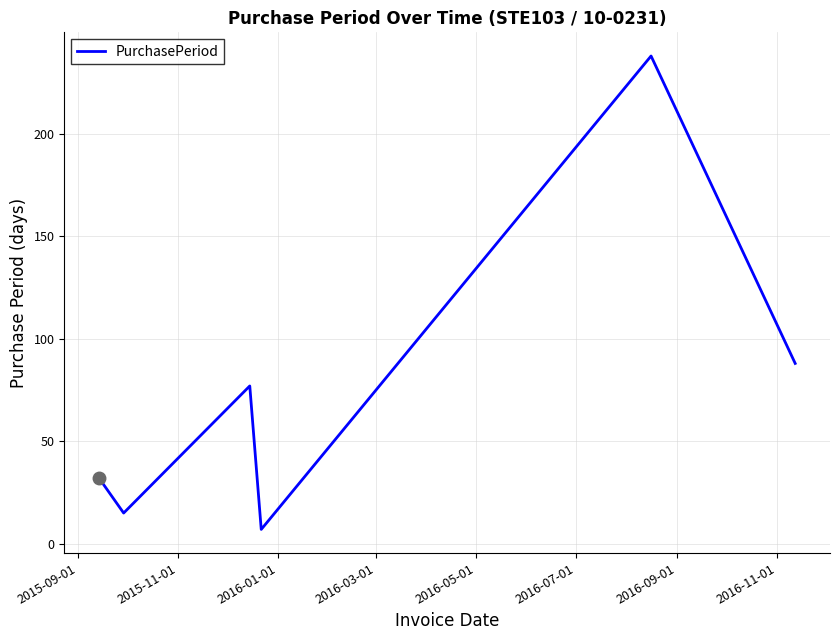

What is the maximum value shown in the chart?

238